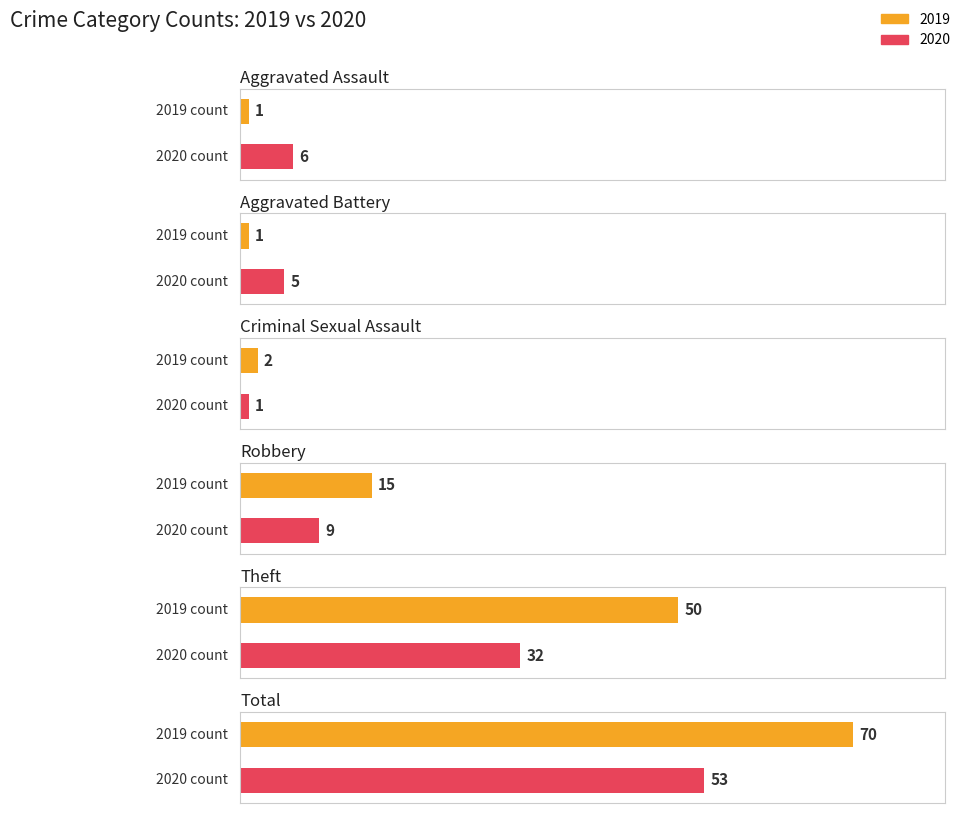

Rank the categories by 2015 value from lowest to highest.

Aggravated Assault, Aggravated Battery, Criminal Sexual Assault, Robbery, Theft, Total